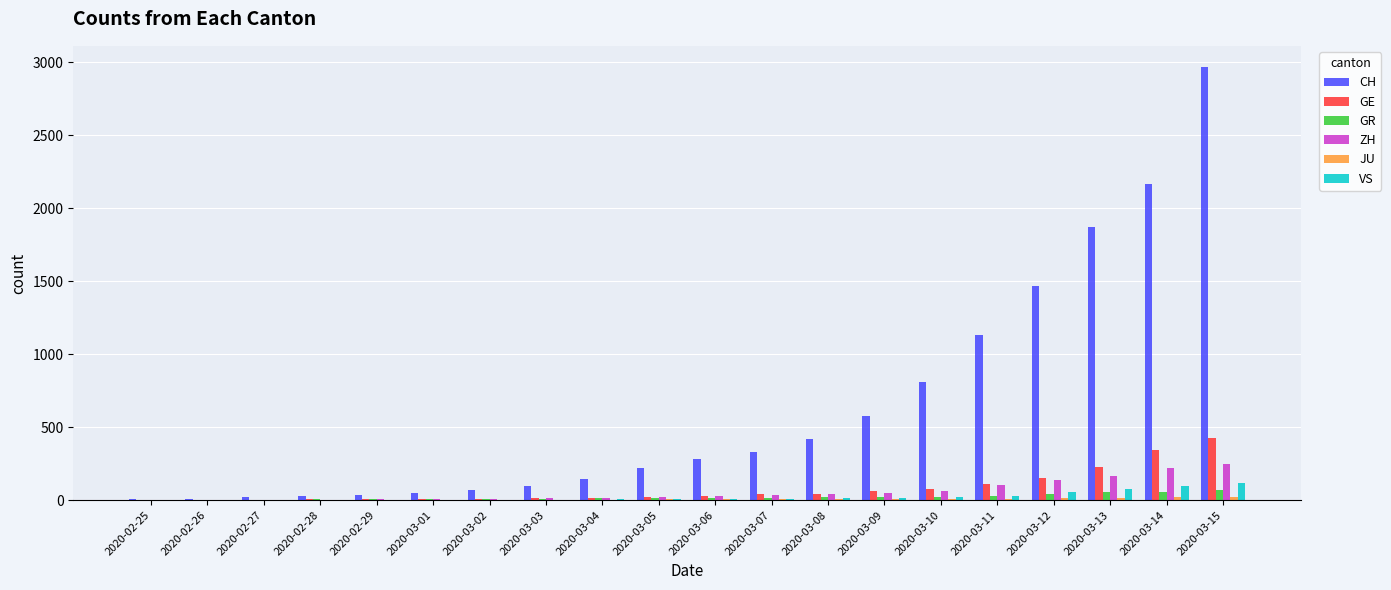

Which series has the largest total across all categories?

CH